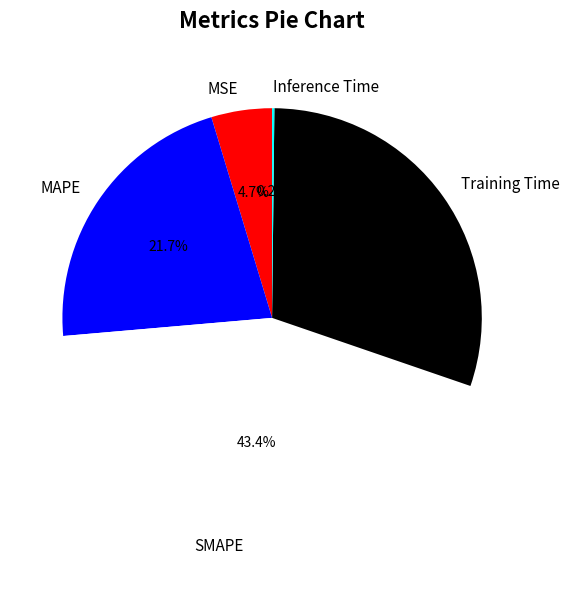

Which category has the biggest portion of the pie?

SMAPE